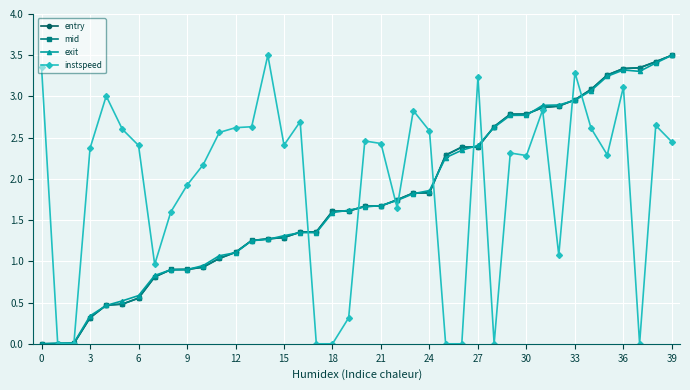

Does the chart display data point markers on the line(s)?

Yes